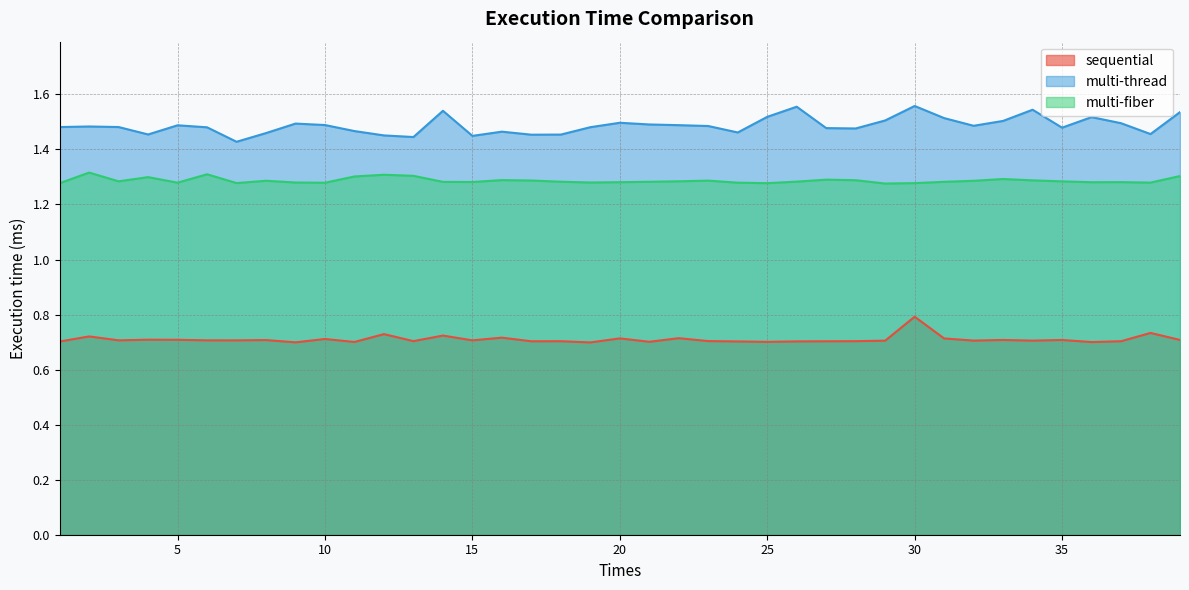

What is the minimum value shown in the chart?

0.7